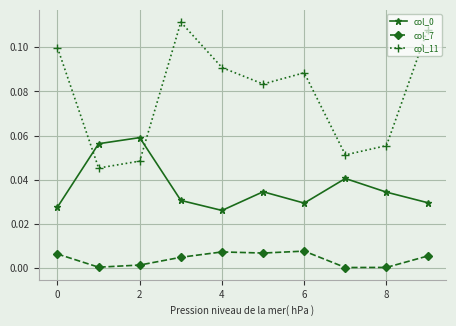

Which series has the largest total across all categories?

col_11